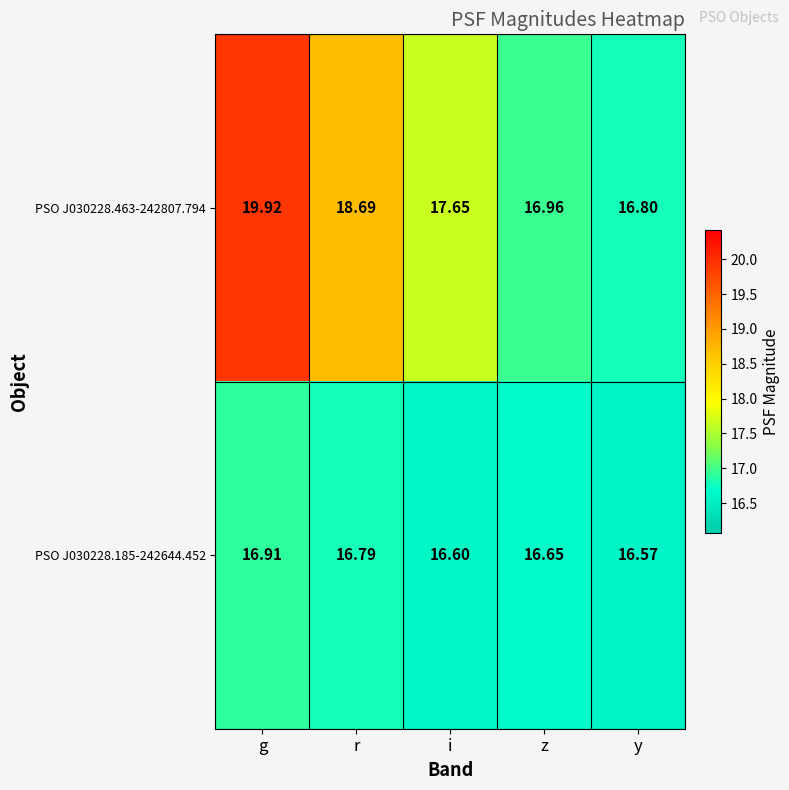

What is the total value across all series at y?

33.4